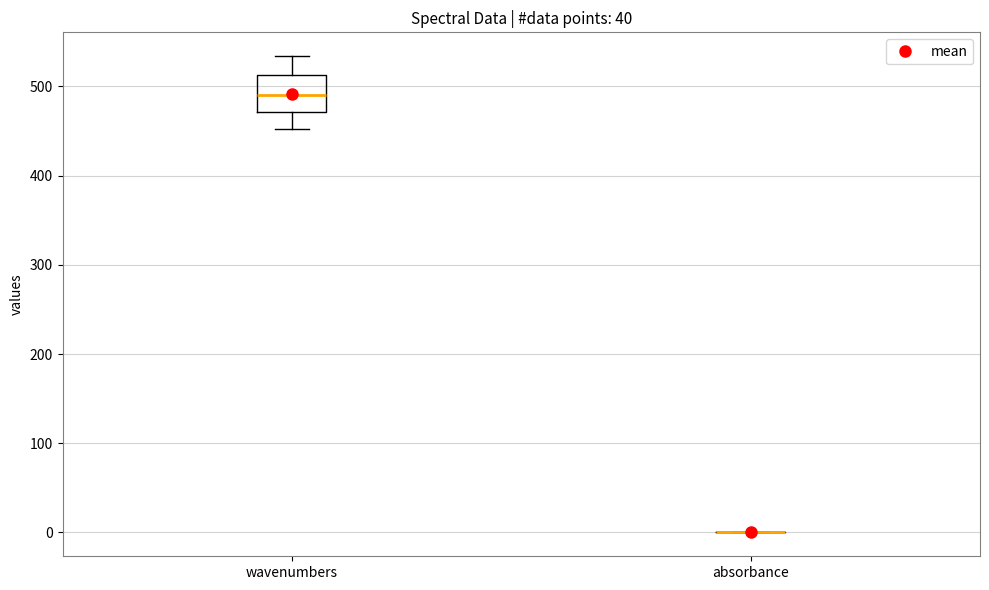

Where does the lower whisker of the box for wavenumbers end on the y-axis? The values are not printed on the chart, so give them approximately, as read against the axis.

450